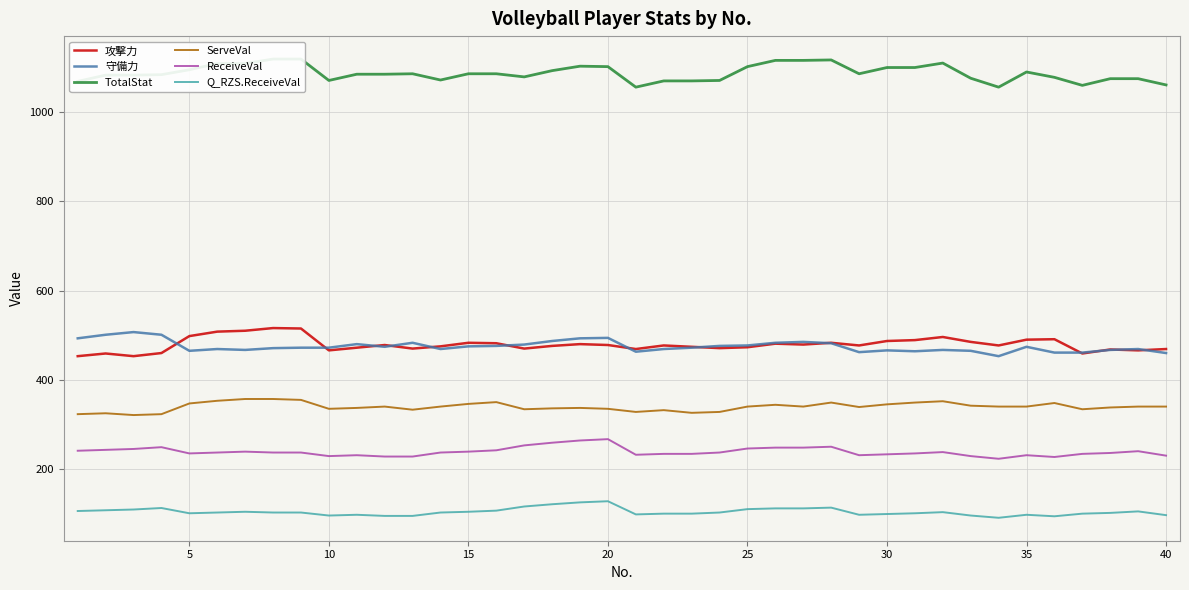

True or false: Q_RZS.ReceiveVal and ReceiveVal cross at least once.

False